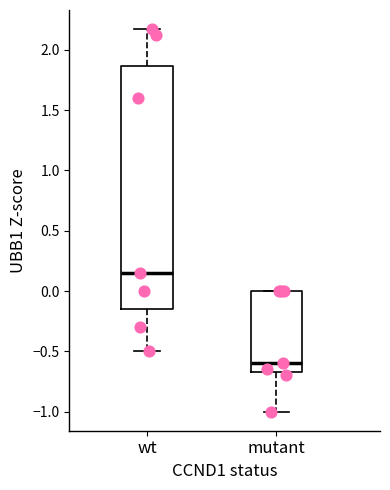

Where does the lower whisker of the box for mutant end on the y-axis? The values are not printed on the chart, so give them approximately, as read against the axis.

-1.00